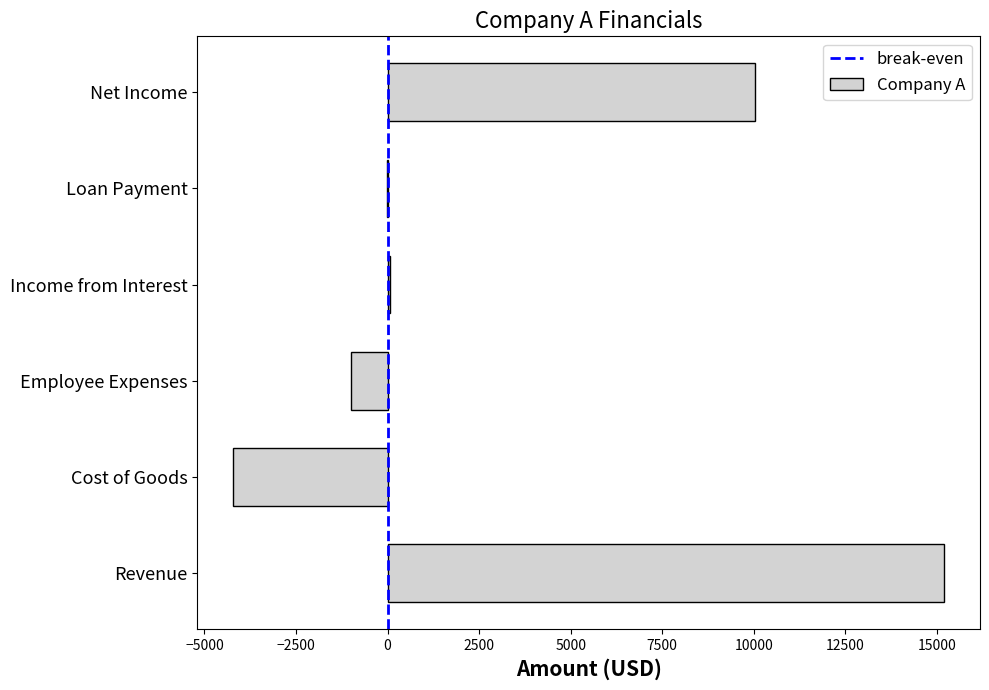

What is the sum of all values?

20040